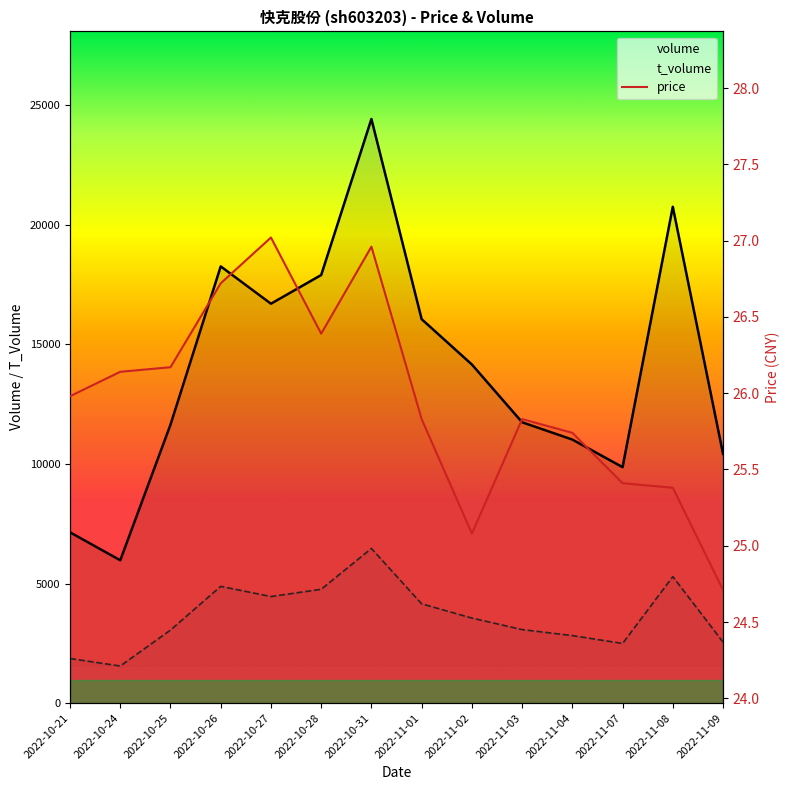

What is the maximum value shown in the chart?

24428.0